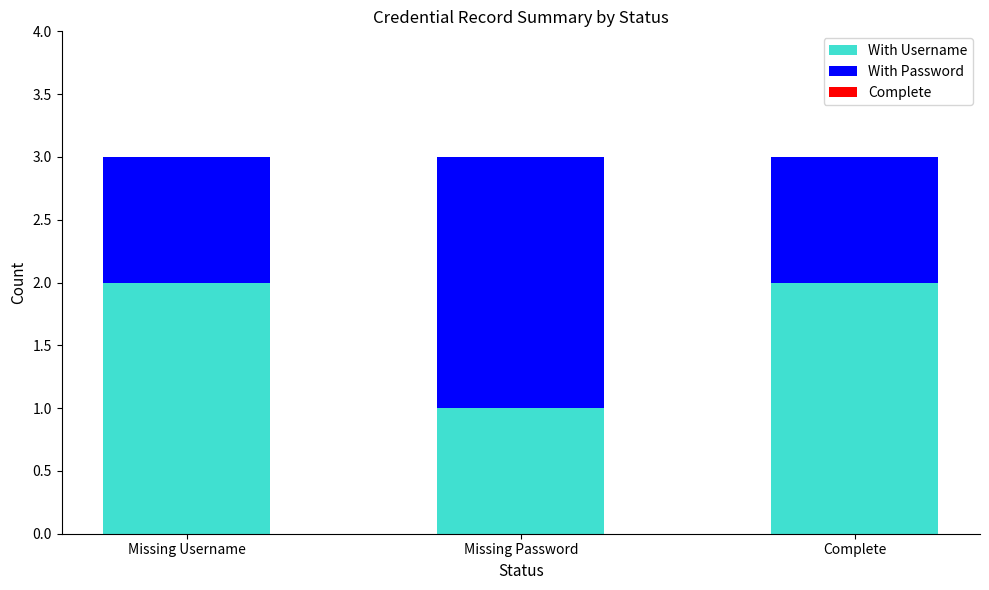

Reading left to right, list the values for the With Username series.

Missing Username=2	Missing Password=1	Complete=2